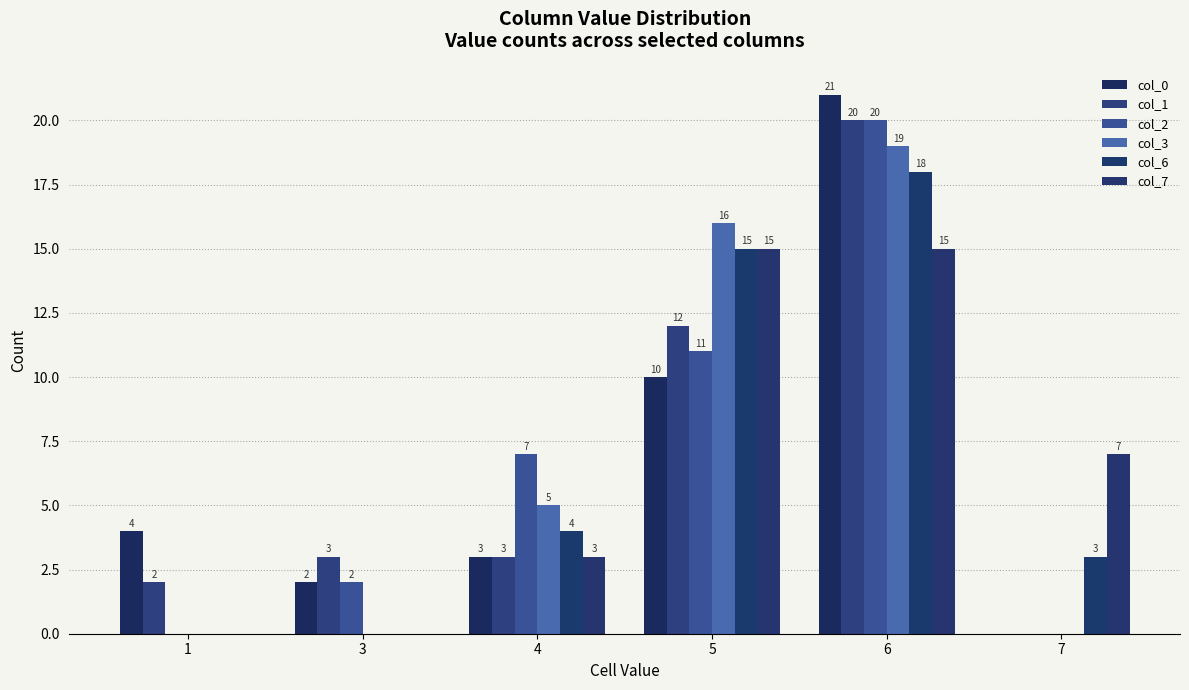

The value of col_3 at 4 is 8. True or false?

False